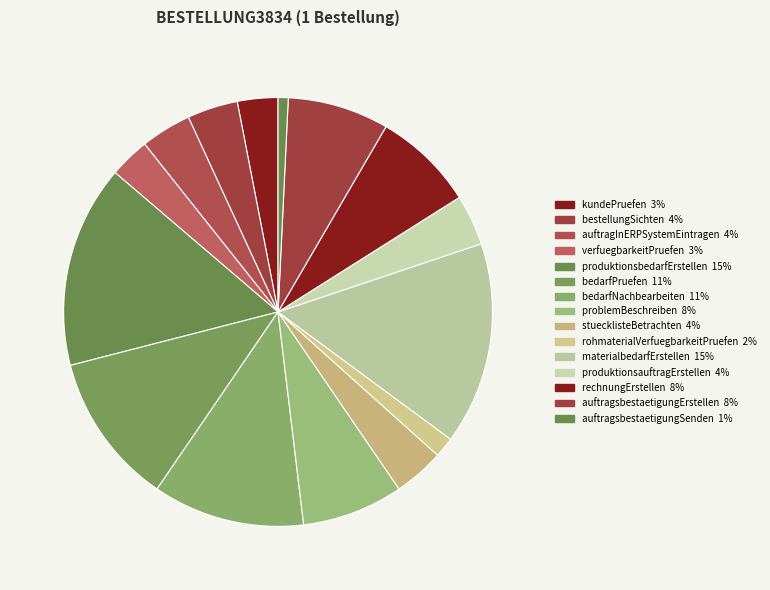

How many slices are in this pie chart?

15